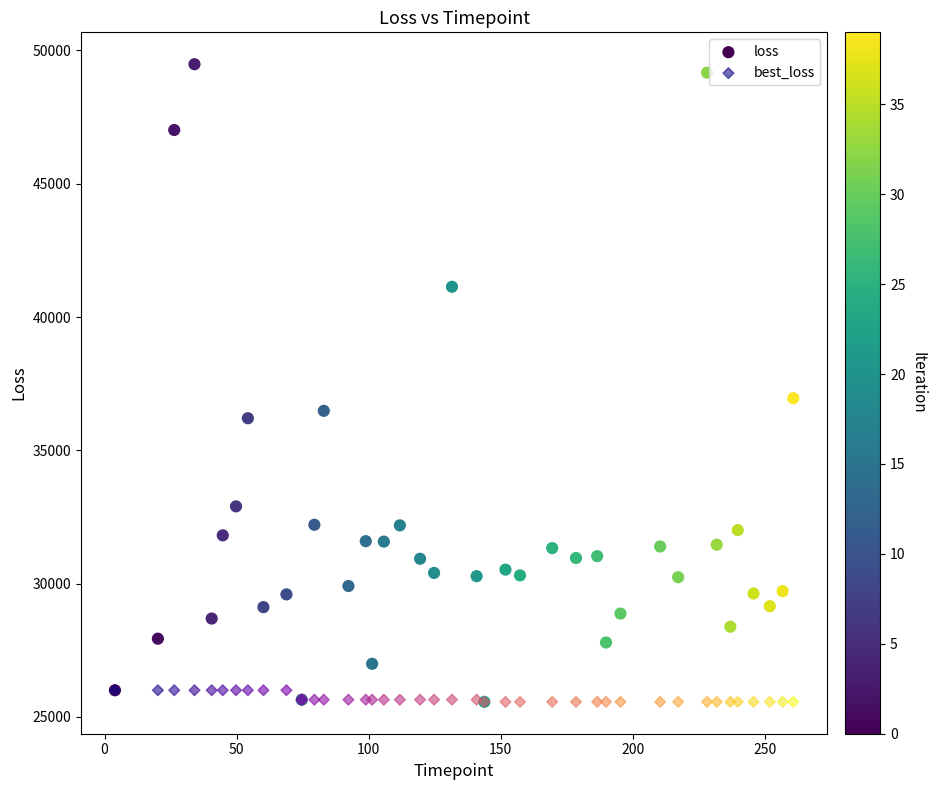

What are all the series names shown in the legend?

loss, best_loss